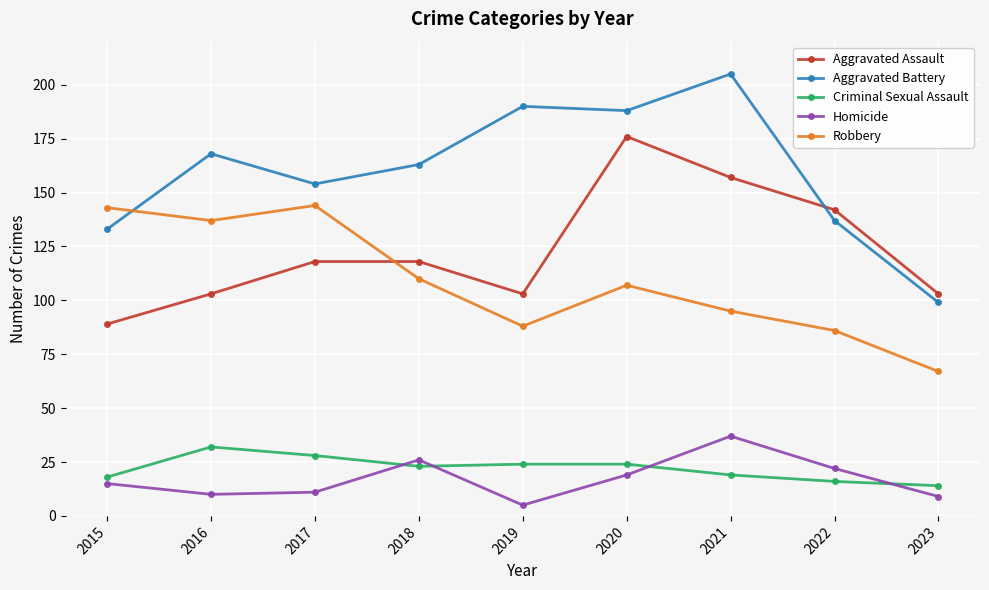

Where do Aggravated Assault and Aggravated Battery first cross each other?

2021 and 2022